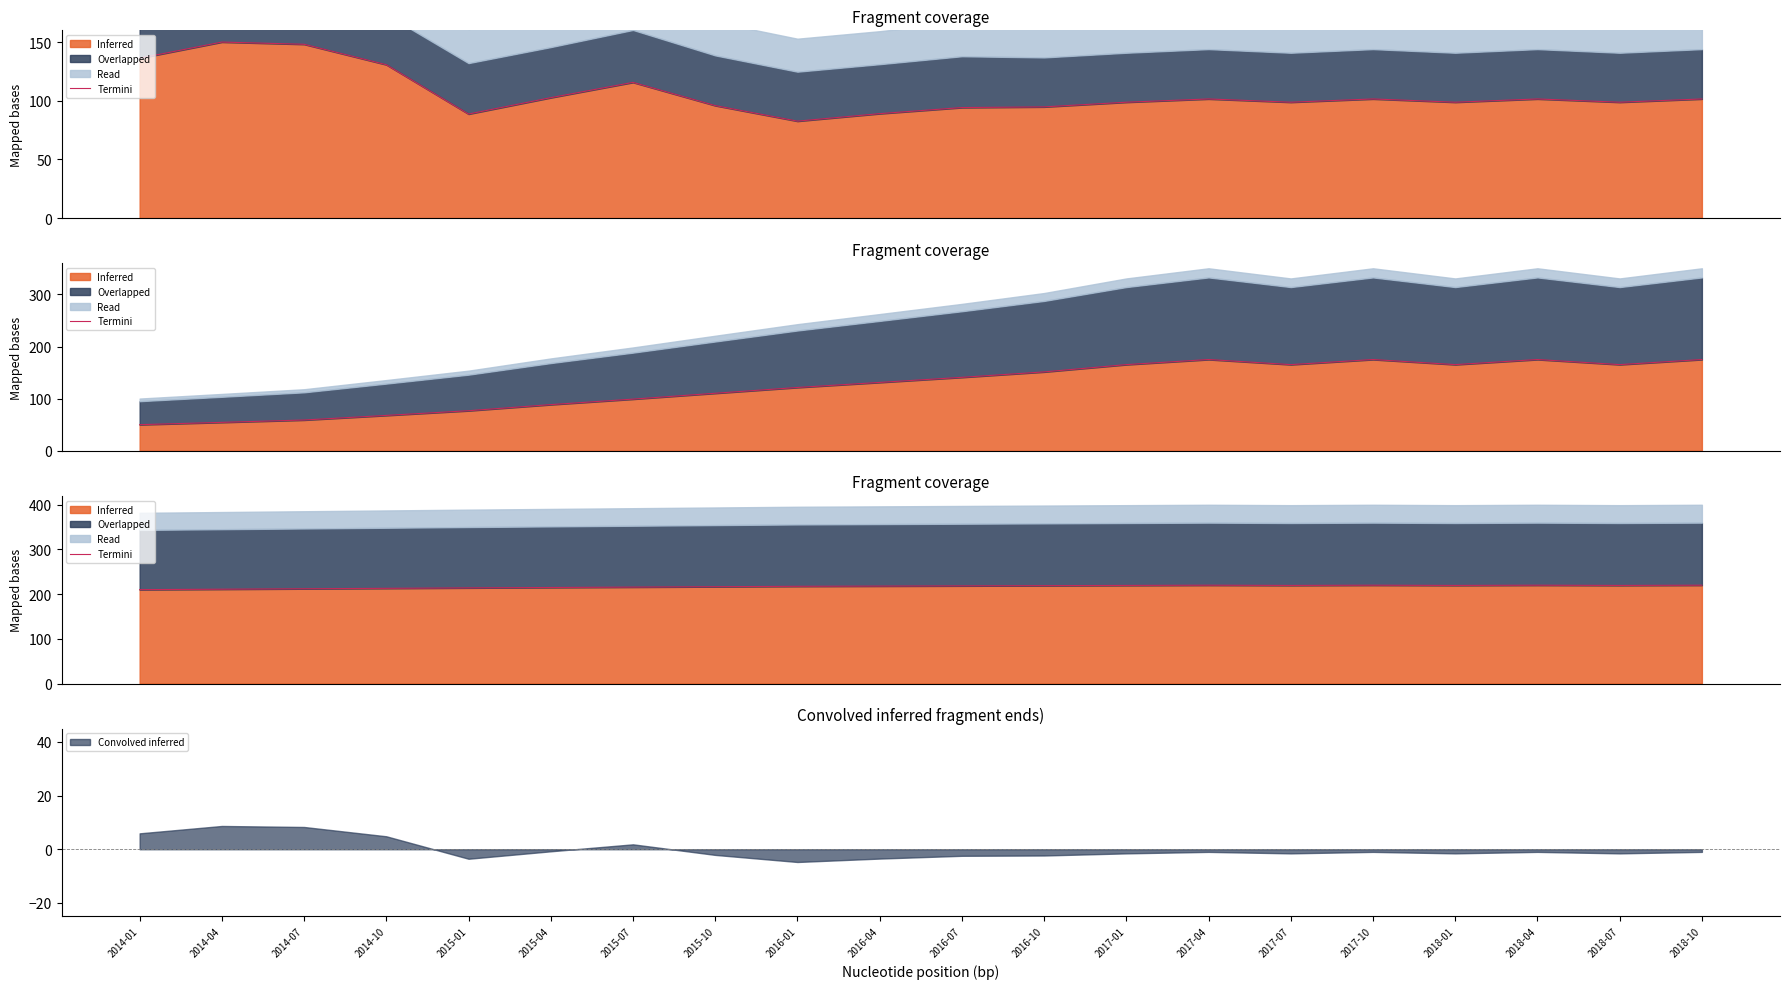

What is the average value?

216.9